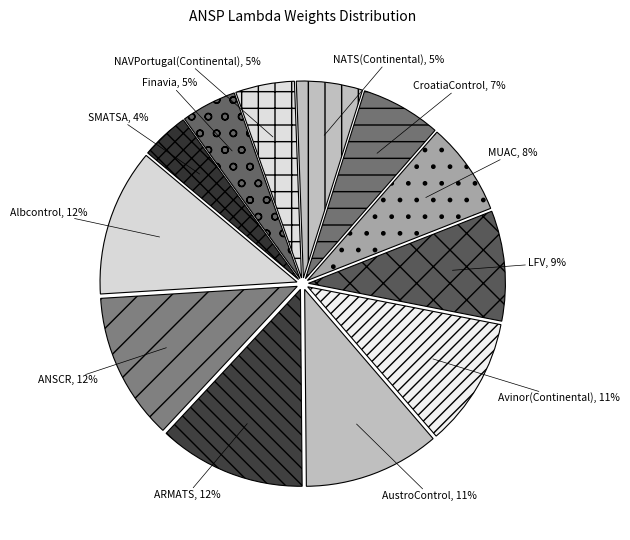

Does any single category account for the majority?

No